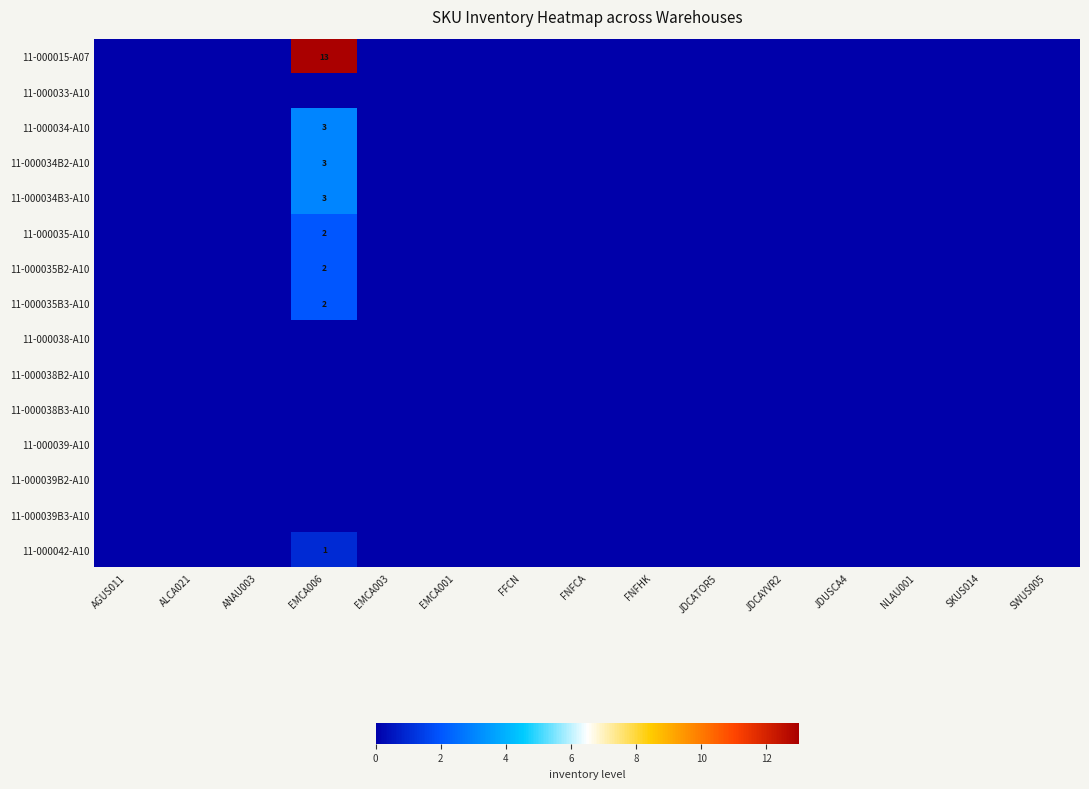

The value of 11-000035B2-A10 at EMCA006 is 2. True or false?

True